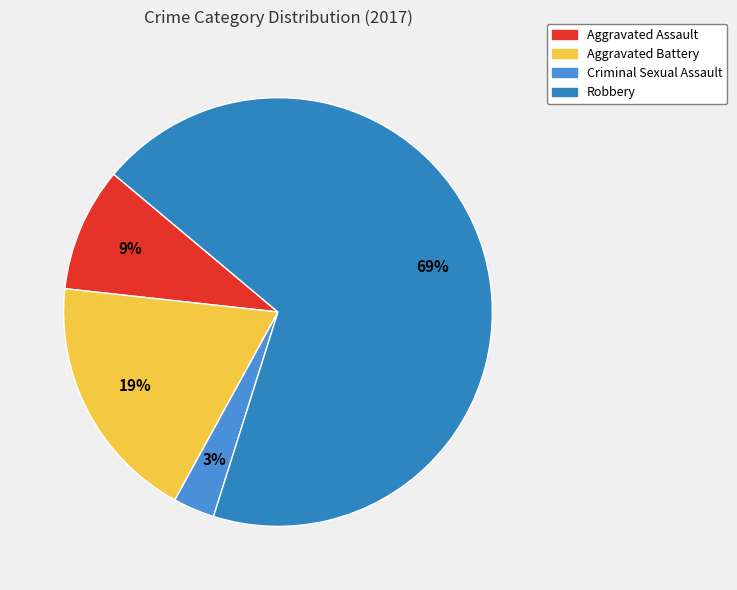

What percentage is the Aggravated Assault slice, to the nearest percent?

9%